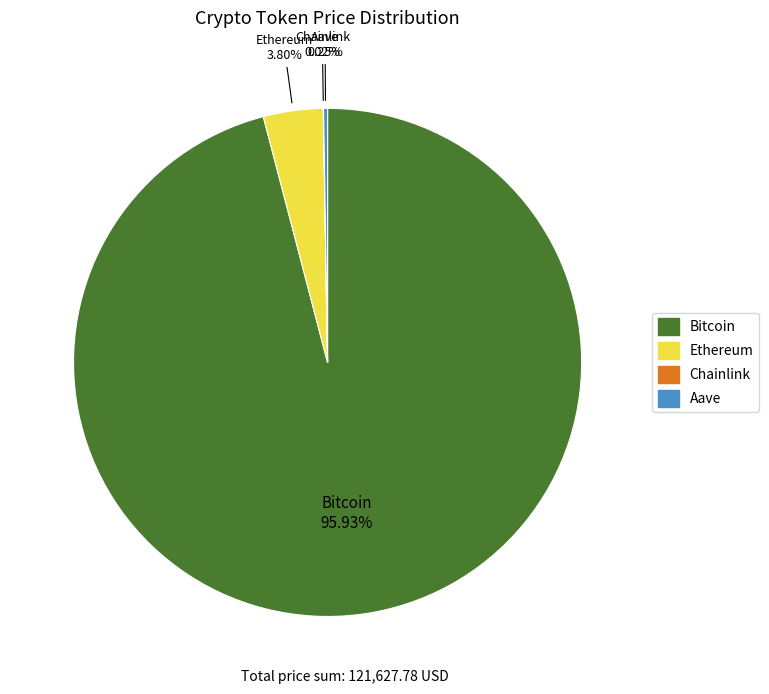

How much of the chart is everything except Bitcoin?

4.1%